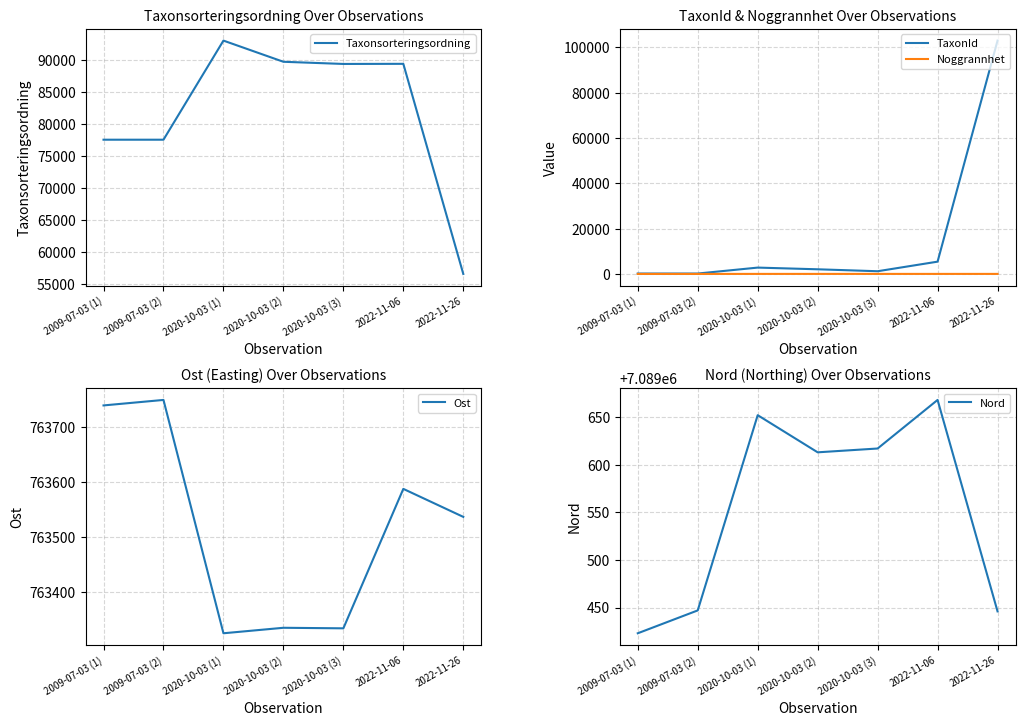

What are all the series names shown in the legend?

Taxonsorteringsordning, TaxonId, Noggrannhet, Ost, Nord